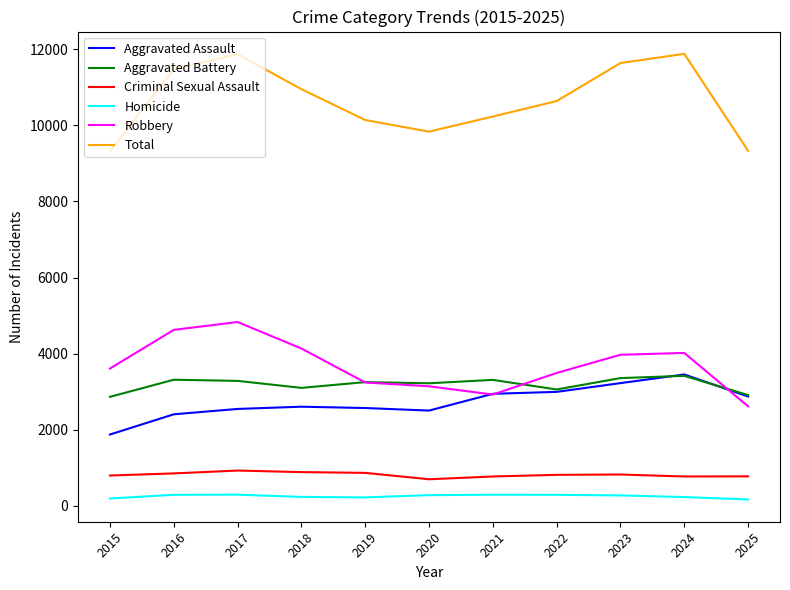

True or false: Aggravated Assault and Criminal Sexual Assault cross at least once.

False